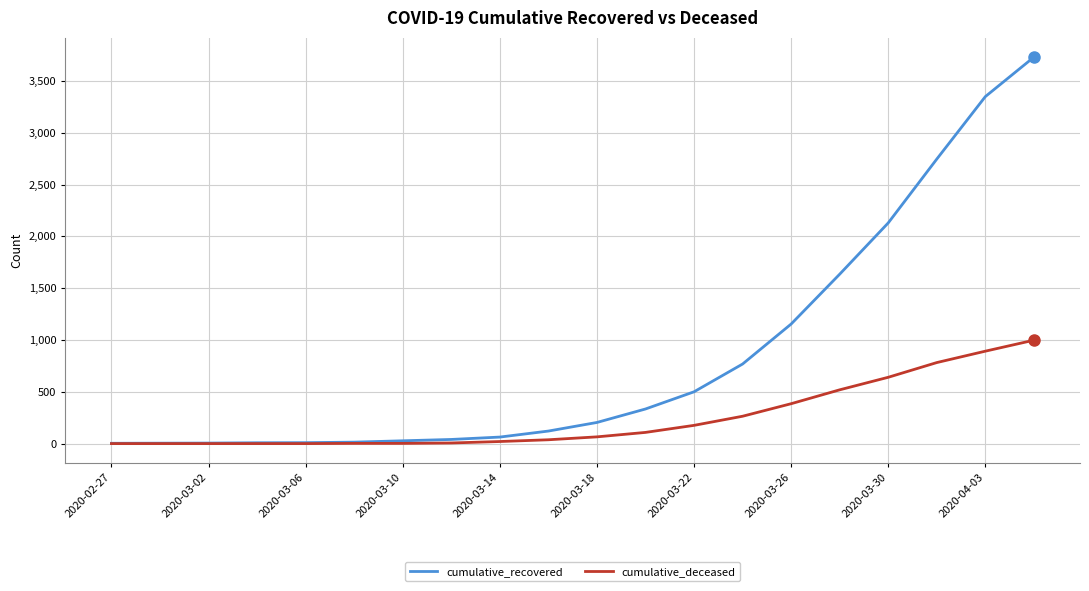

Which series has the largest range (max minus min)?

cumulative_recovered